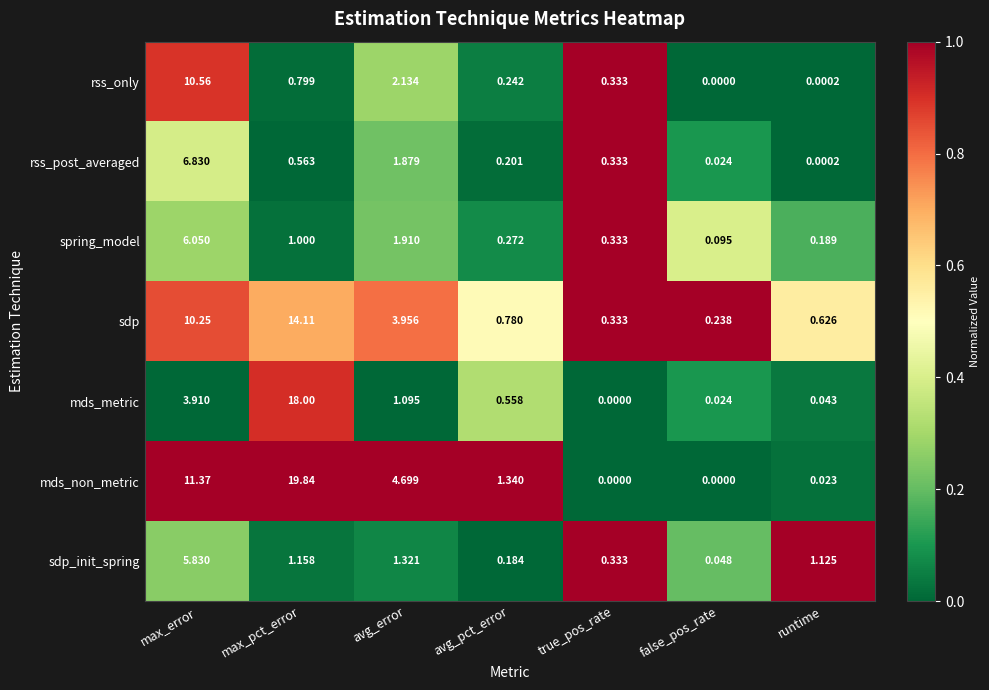

Which series changed the most between avg_error and false_pos_rate?

mds_non_metric